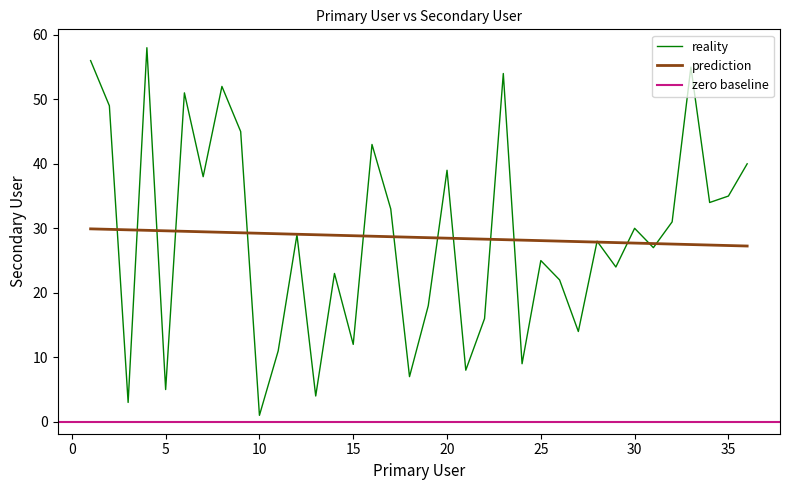

Where does the Primary User series first go above 28?

1